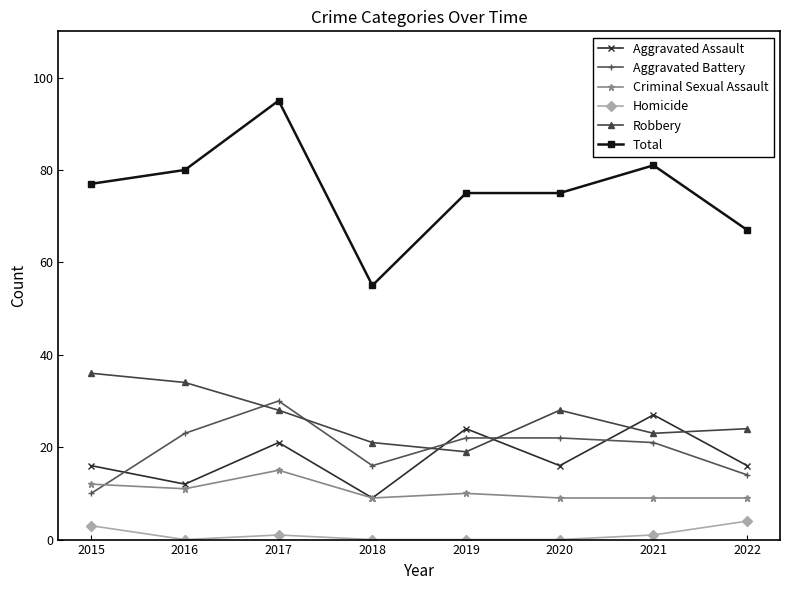

What is the total value across all series at 2022?

134